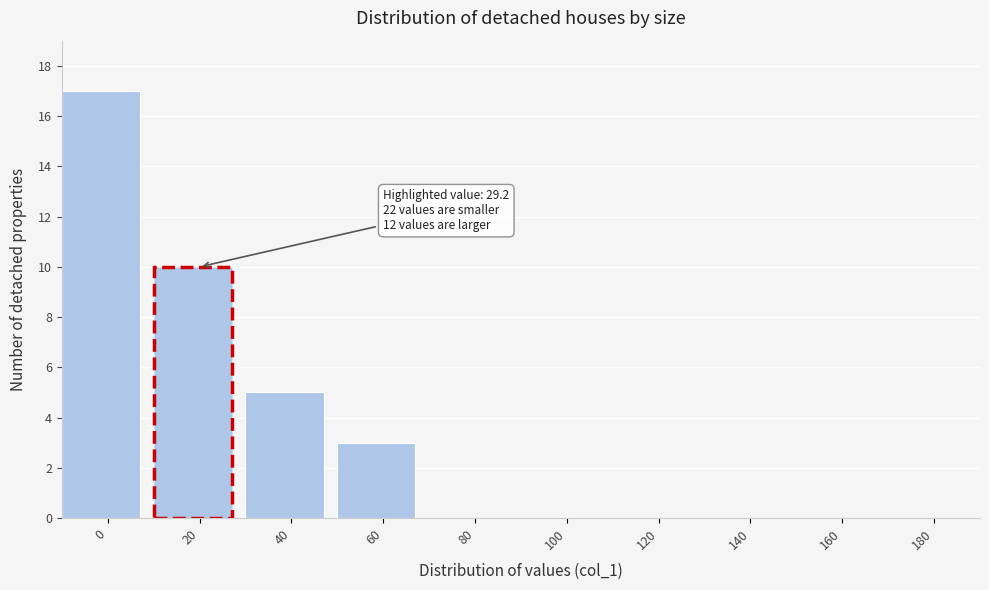

Reading left to right, transcribe all the data shown in this chart.

0=17	20=10	40=5	60=3	80=0	100=0	120=0	140=0	160=0	180=0